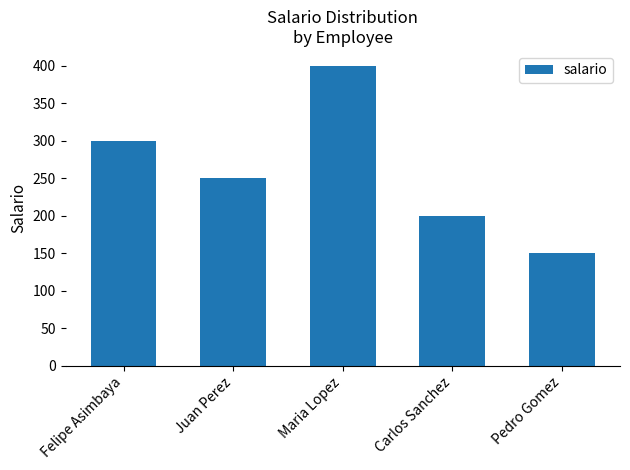

The chart shows a value of 350 at Carlos Sanchez. True or false?

False